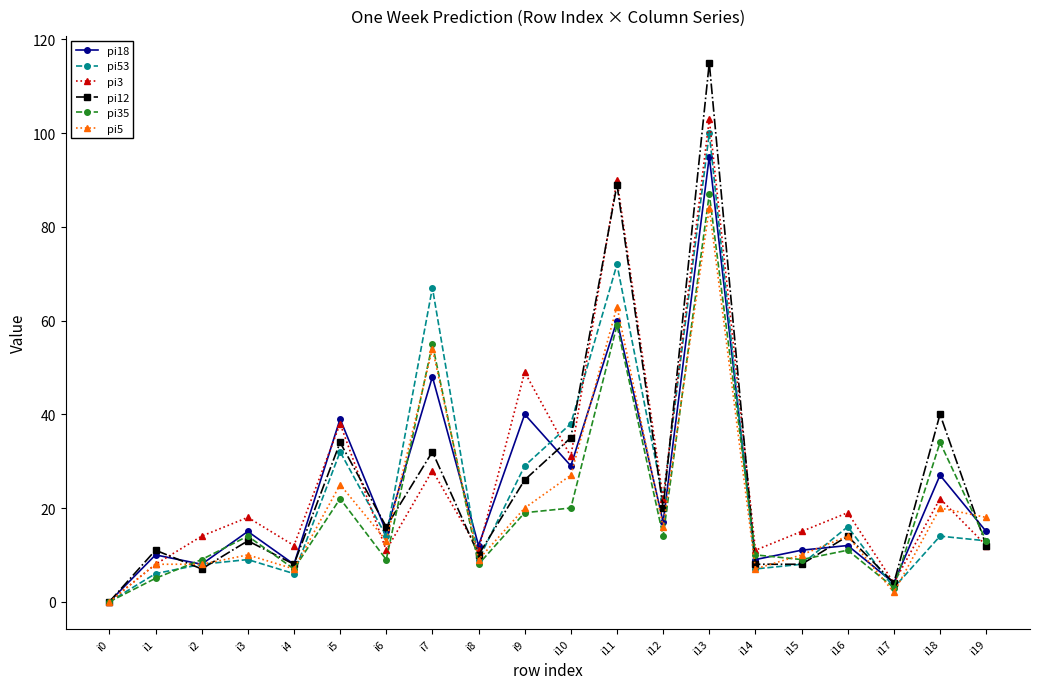

At which category is the sum across all series the highest?

i13